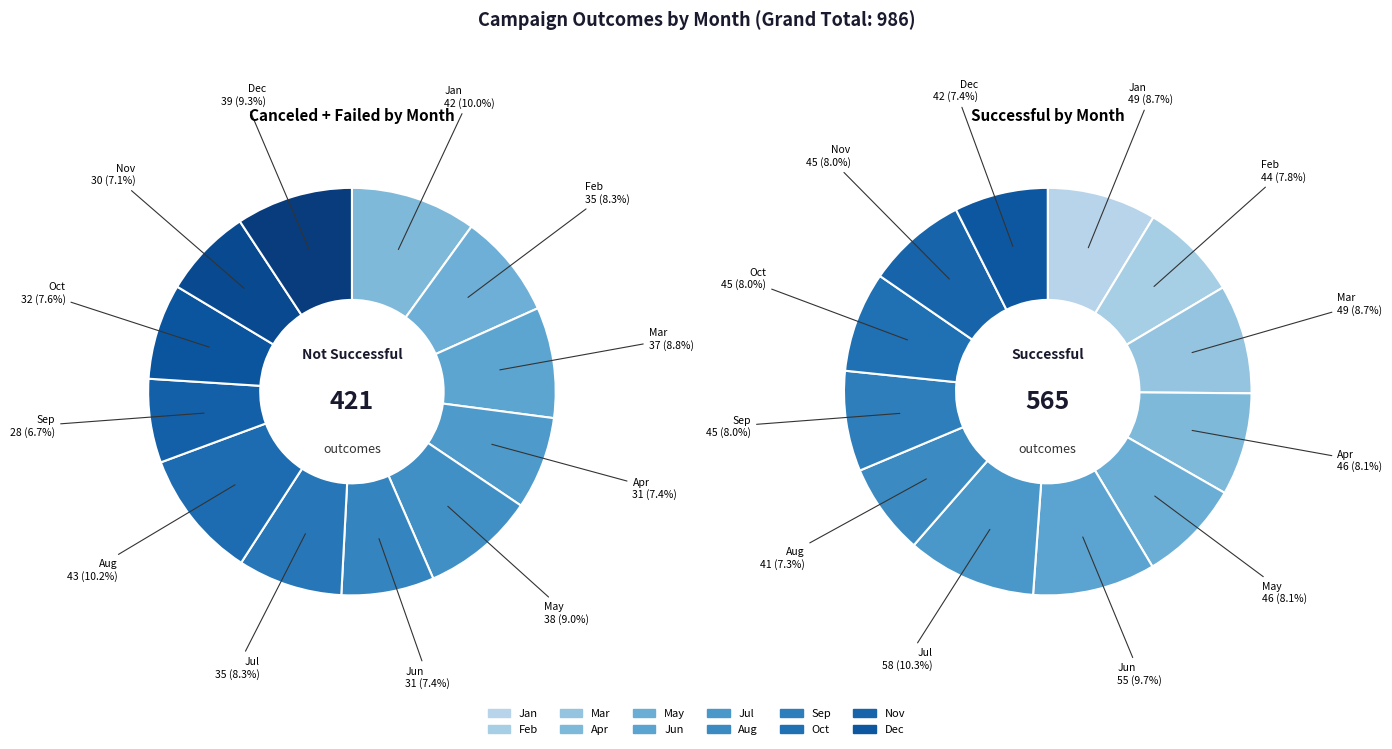

Does Mar account for over 50% of the chart?

No